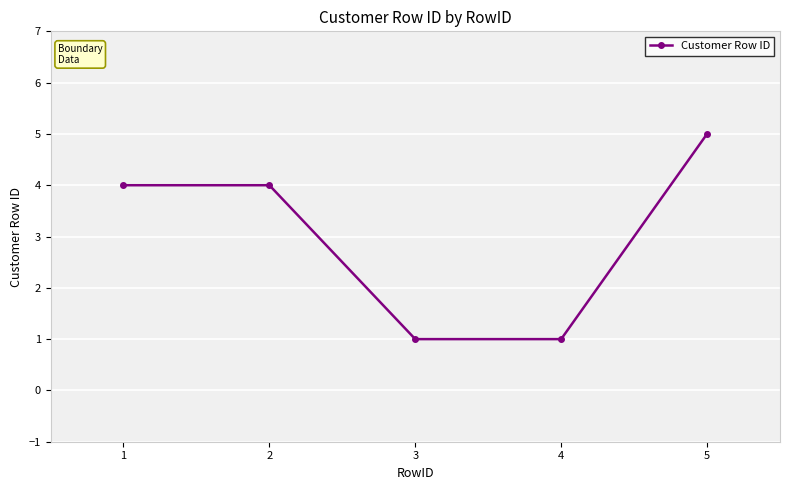

Is it true that the value at 5 is 7?

False